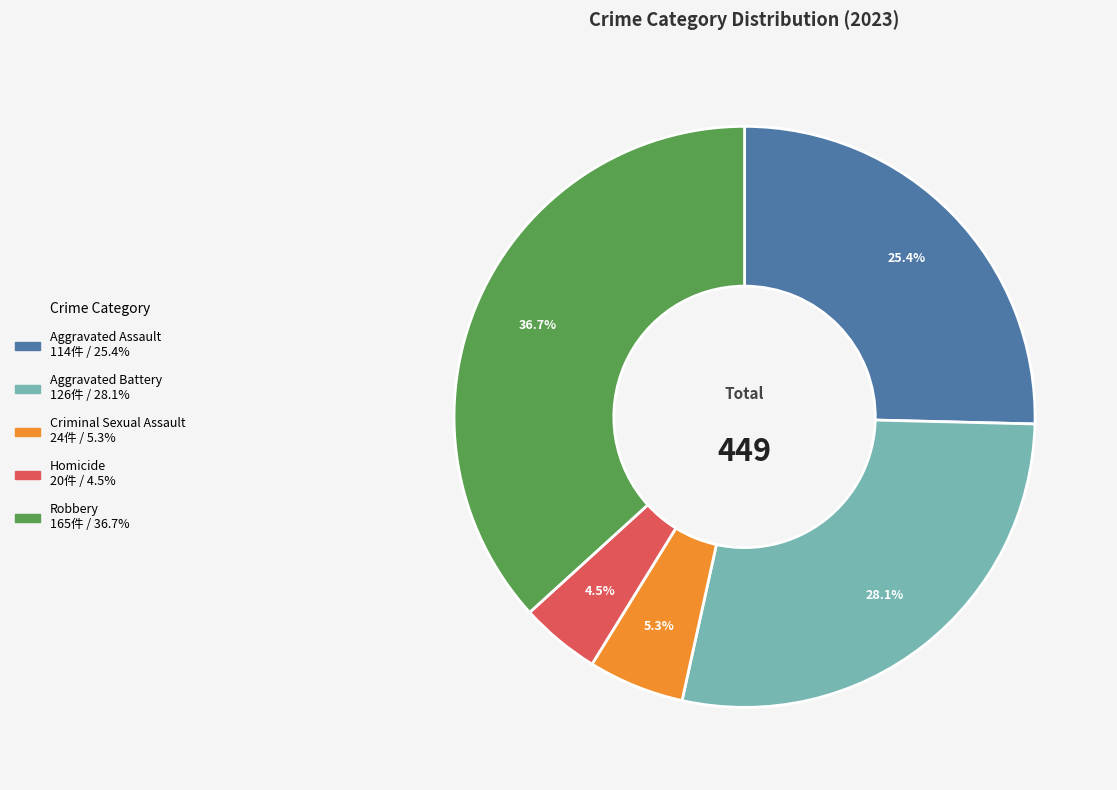

Which category has the smallest portion of the pie?

Homicide